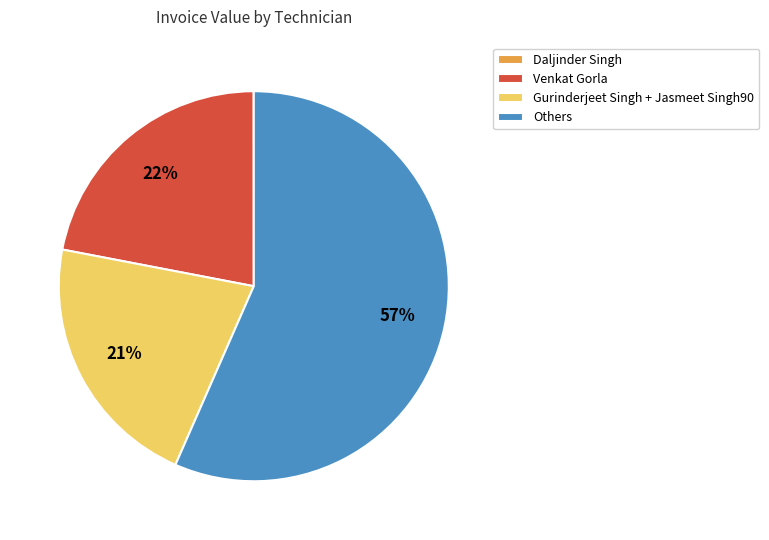

Approximately how many times larger is the value at Gurinderjeet Singh + Jasmeet Singh90 compared to Venkat Gorla?

1.0